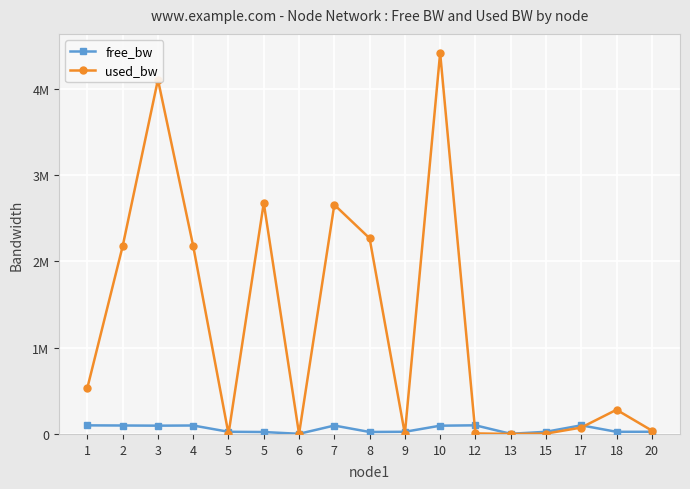

What is the approximate value of free_bw at 2?

97824.4